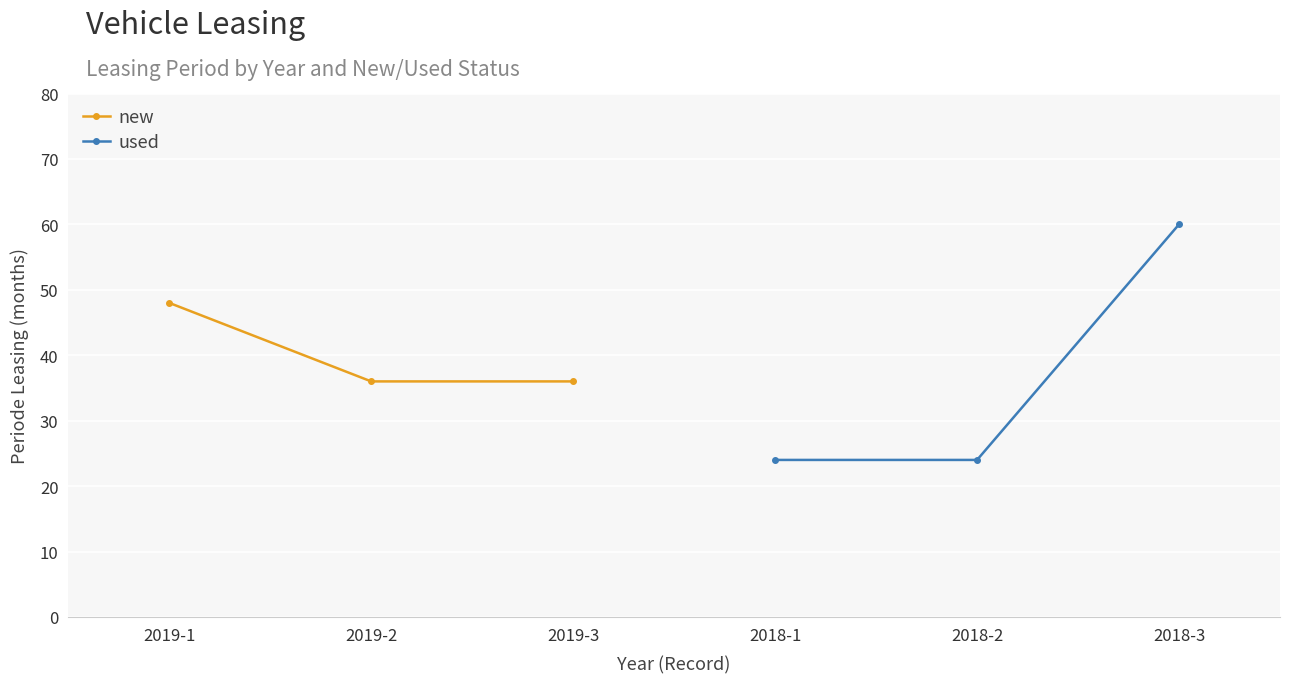

At which label is new closest to 42?

2019-1